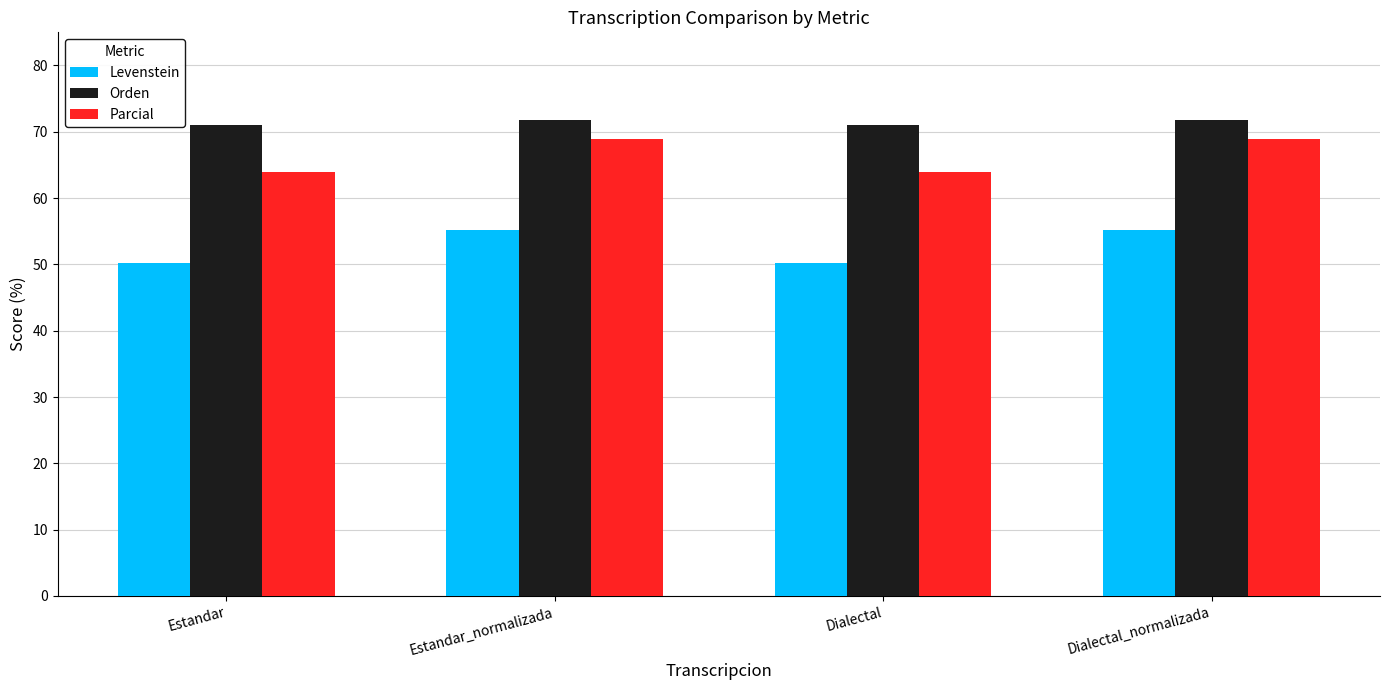

List the series in order of their overall mean, lowest first.

Levenstein, Parcial, Orden